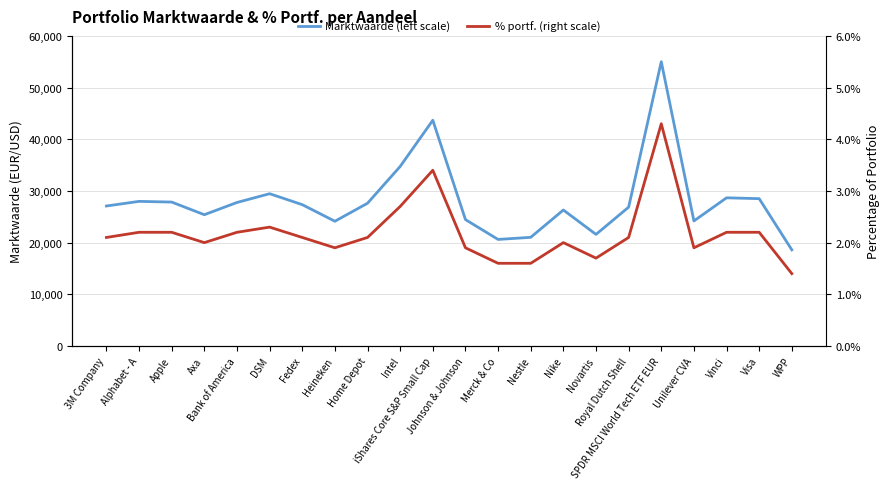

Is the value of % portf. (right scale) at Apple greater than the value of Marktwaarde (left scale) at SPDR MSCI World Tech ETF EUR?

No